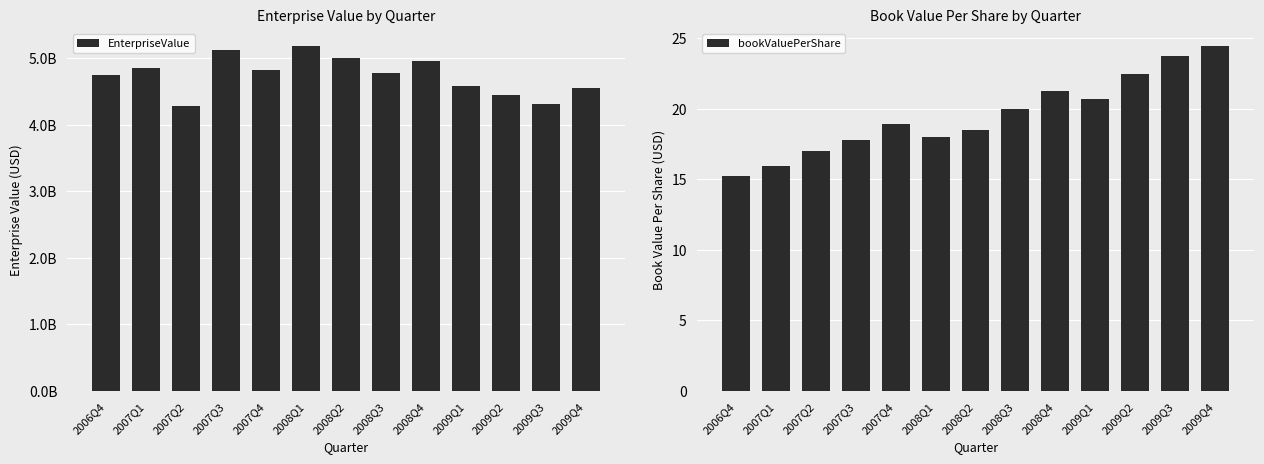

Reading right to left, extract all data points from this chart.

EnterpriseValue: 2009Q4=4550937500.0	2009Q3=4313080000.0	2009Q2=4443320000.0	2009Q1=4585620000.0	2008Q4=4956520000.0	2008Q3=4773800000.0	2008Q2=4998720000.0	2008Q1=5180455000.0	2007Q4=4822335000.0	2007Q3=5118335000.0	2007Q2=4287725000.0	2007Q1=4849160000.0	2006Q4=4740800000.0
bookValuePerShare: 2009Q4=24.4	2009Q3=23.7	2009Q2=22.5	2009Q1=20.7	2008Q4=21.3	2008Q3=20.0	2008Q2=18.5	2008Q1=18.0	2007Q4=18.9	2007Q3=17.8	2007Q2=17.0	2007Q1=15.9	2006Q4=15.2